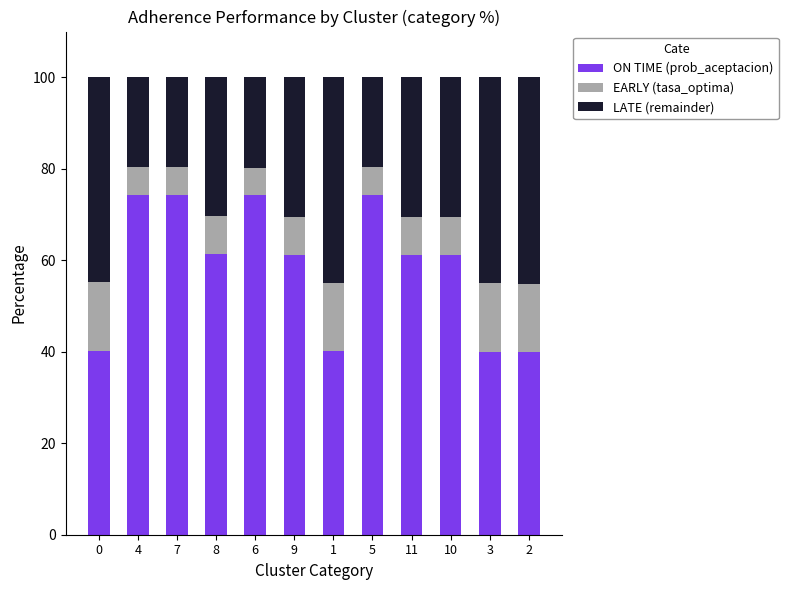

The value of ON TIME (prob_aceptacion) at 4 is 118.0. True or false?

False